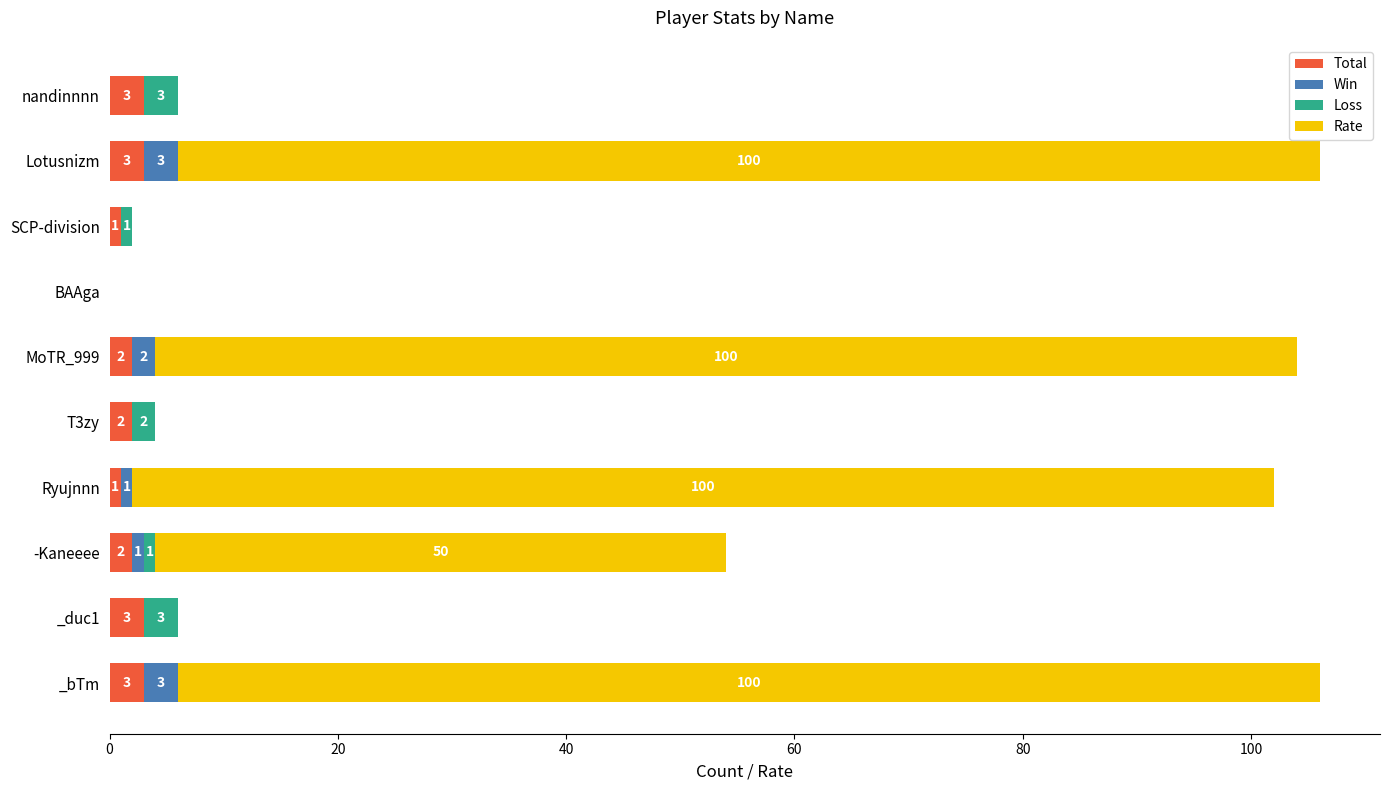

Is it true that Total equals 3 at Lotusnizm?

True